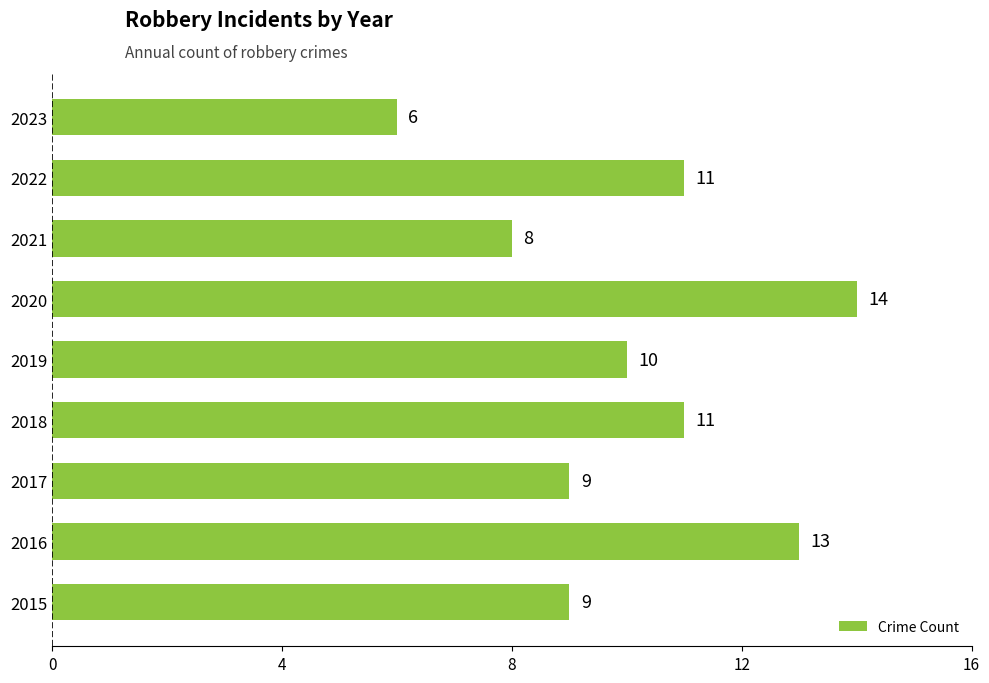

Which category has the lowest value across all series?

2023